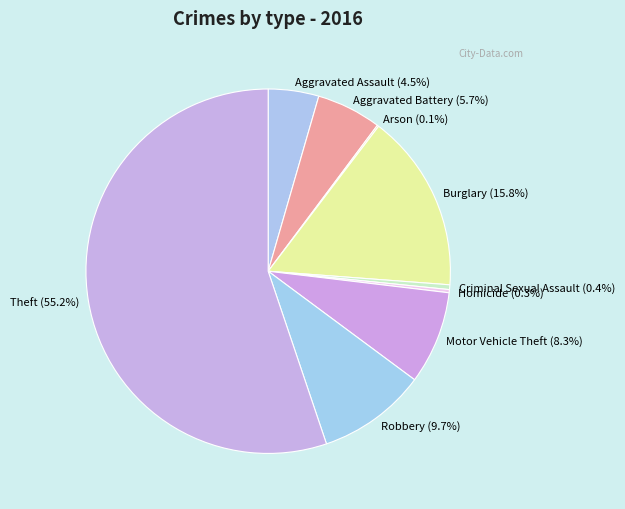

To the nearest percent, what is the difference between the largest and smallest slice percentages?

55%